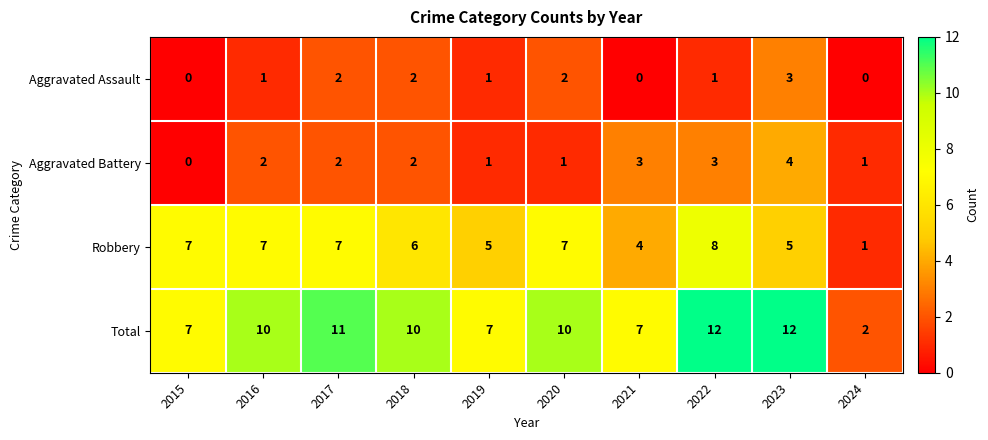

What is the difference between the maximum and minimum values in the Aggravated Assault series?

3